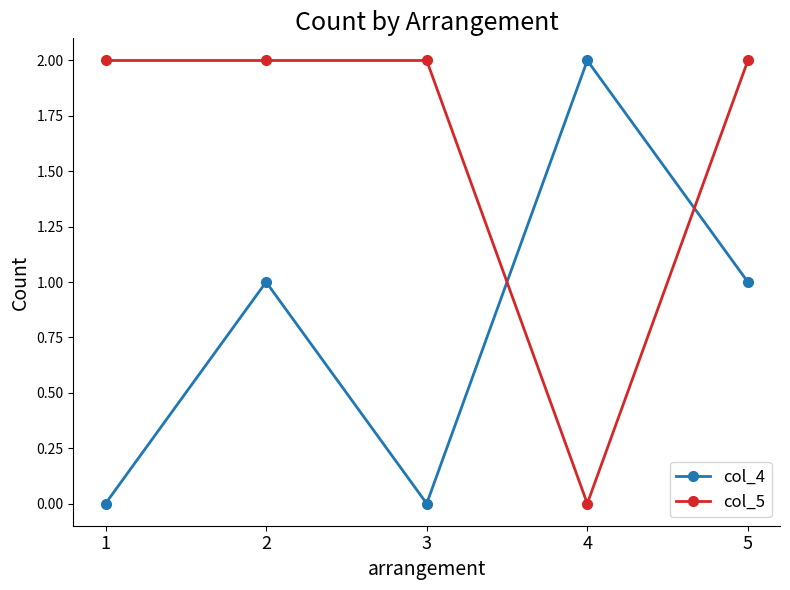

The col_4 series shows 2 at 4. True or false?

True